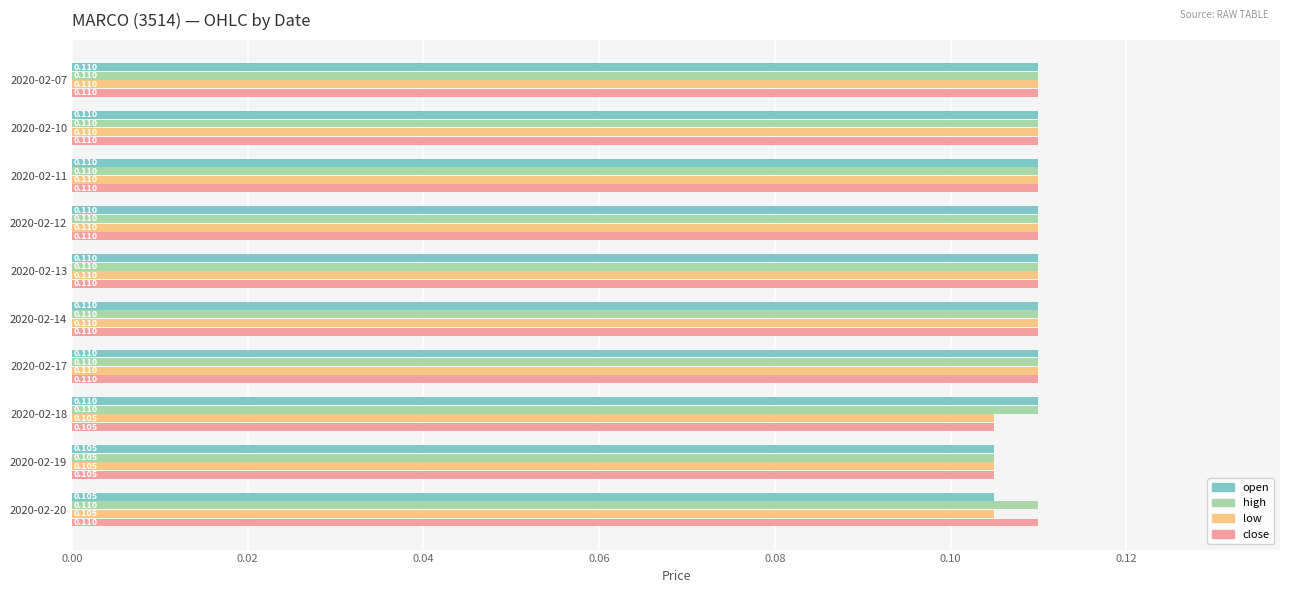

Which series has the largest total across all categories?

high